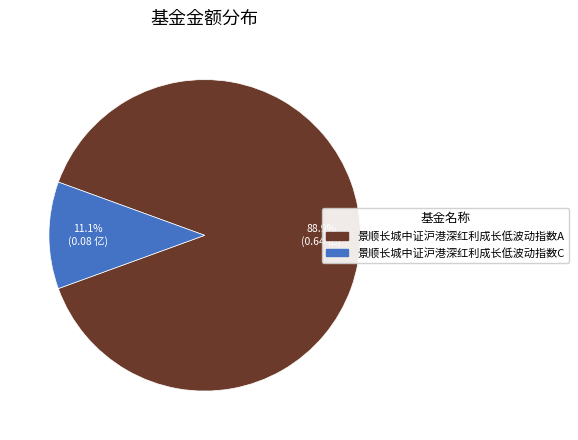

To the nearest percent, what portion does 景顺长城中证沪港深红利成长低波动指数A represent?

89%